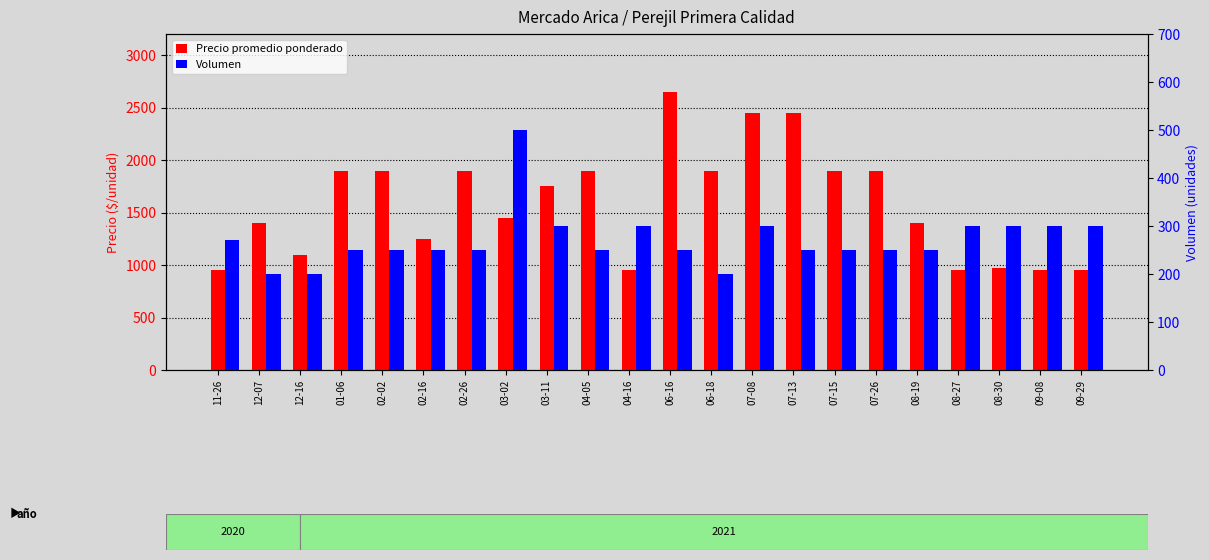

Reading right to left, extract all data points from this chart.

Precio promedio ponderado: 09-29=950	09-08=950	08-30=975	08-27=950	08-19=1400	07-26=1900	07-15=1900	07-13=2450	07-08=2450	06-18=1900	06-16=2650	04-16=950	04-05=1900	03-11=1750	03-02=1450	02-26=1900	02-16=1250	02-02=1900	01-06=1900	12-16=1100	12-07=1400	11-26=950
Volumen: 09-29=300	09-08=300	08-30=300	08-27=300	08-19=250	07-26=250	07-15=250	07-13=250	07-08=300	06-18=200	06-16=250	04-16=300	04-05=250	03-11=300	03-02=500	02-26=250	02-16=250	02-02=250	01-06=250	12-16=200	12-07=200	11-26=270